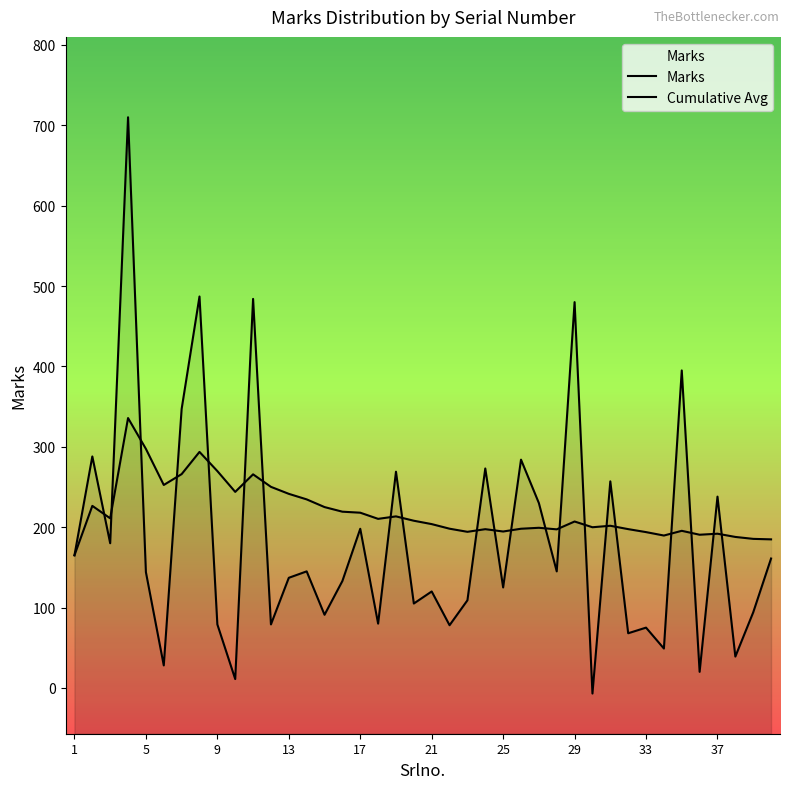

Rank the series by their average value, from lowest to highest.

Marks, Cumulative Avg